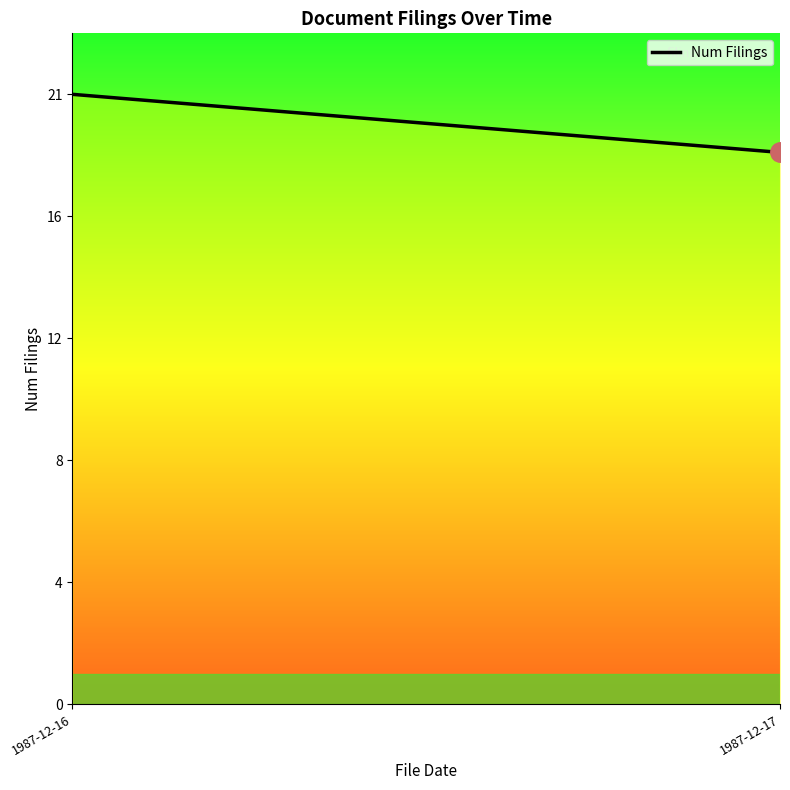

What is the value of the 1st point from the left?

21